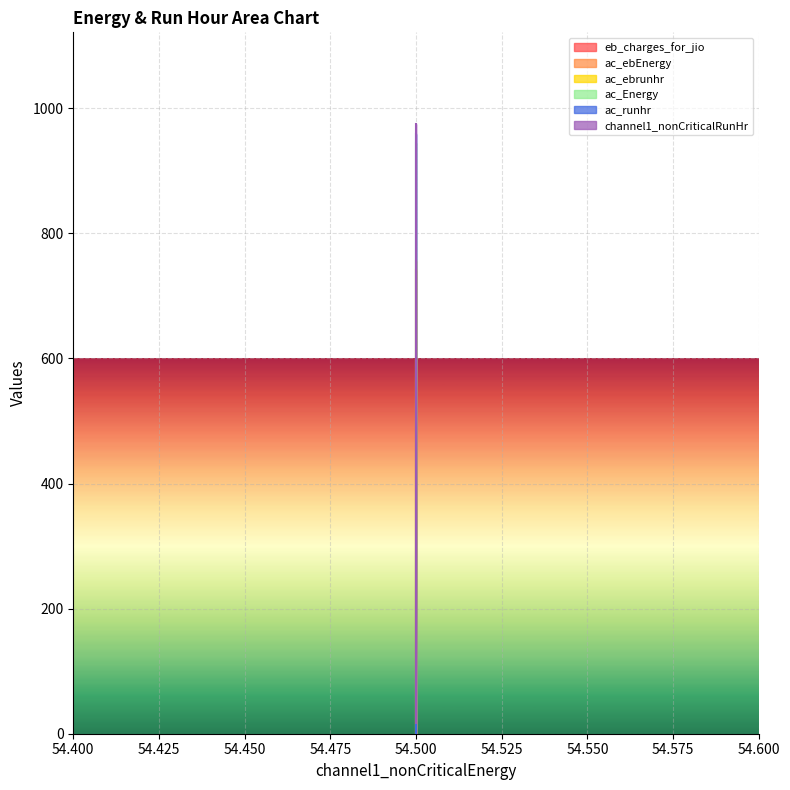

What is the sum of all ac_runhr values?

1484.0